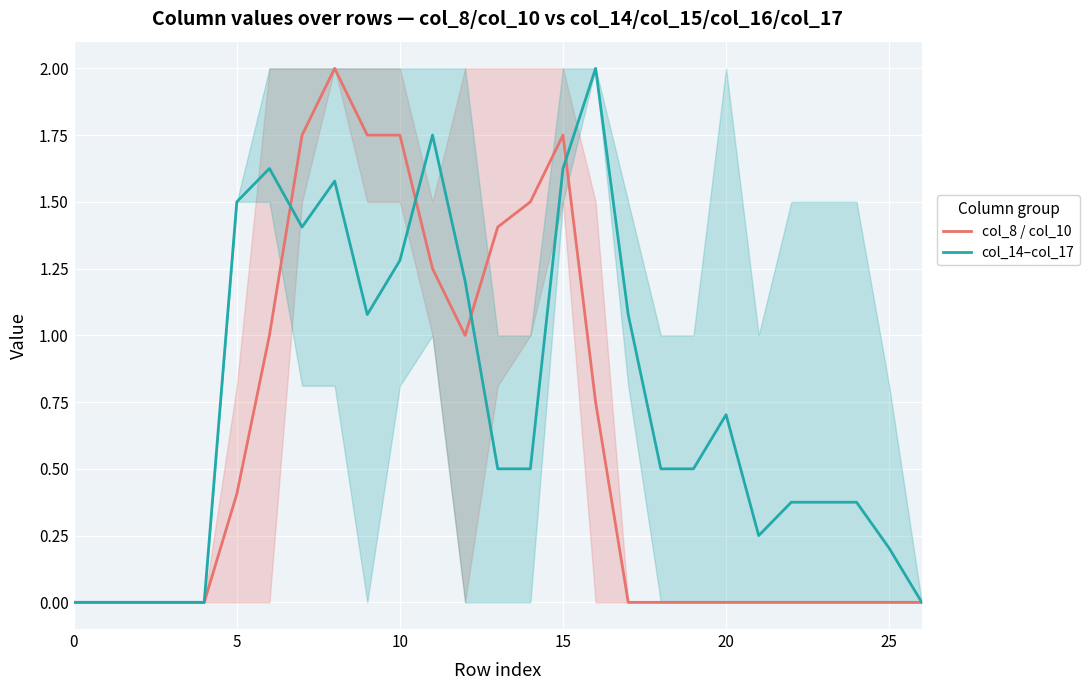

Where is col_14–col_17 nearest to the value 1?

9